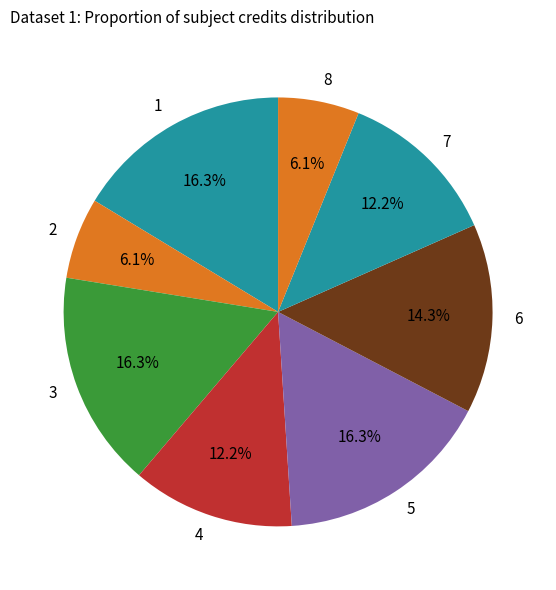

Do 6 and 4 together represent more than half of the pie?

No